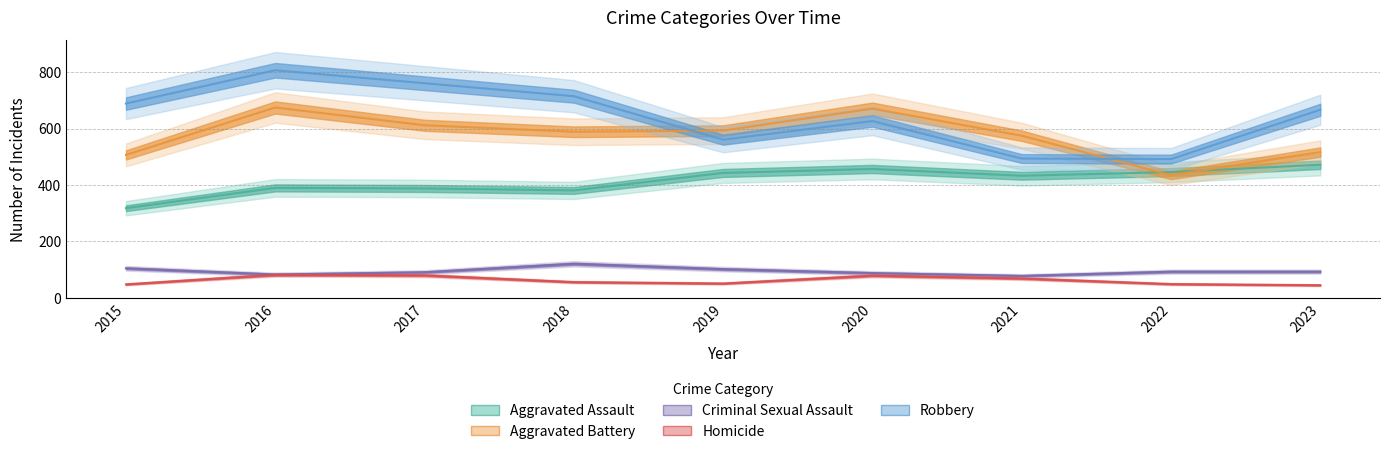

How many lines are shown in the chart?

5